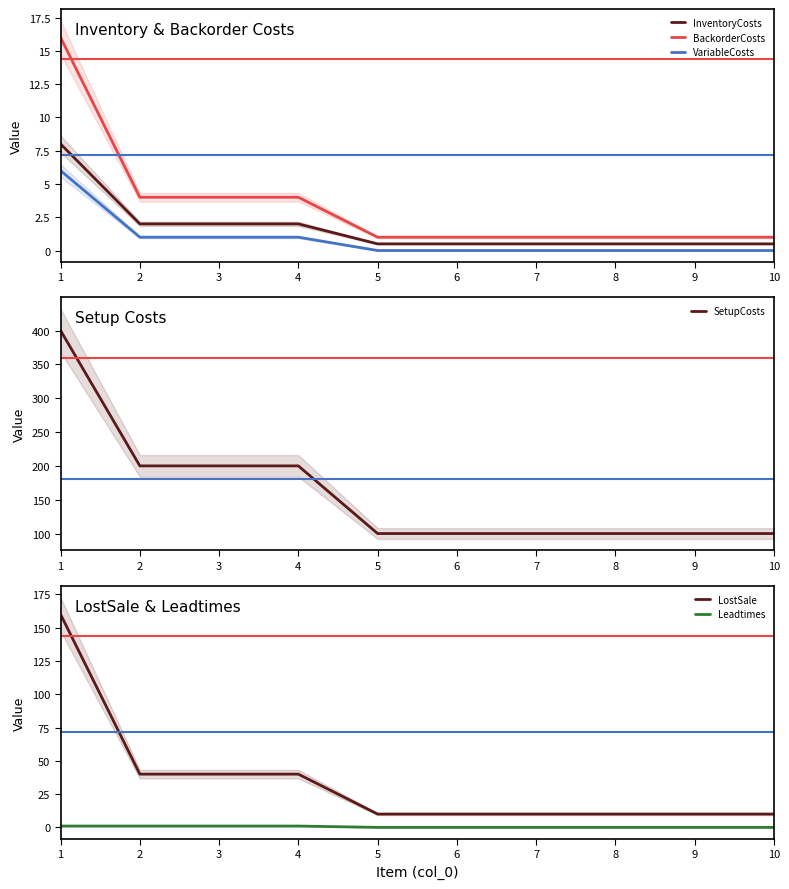

At which category is the sum across all series the highest?

1